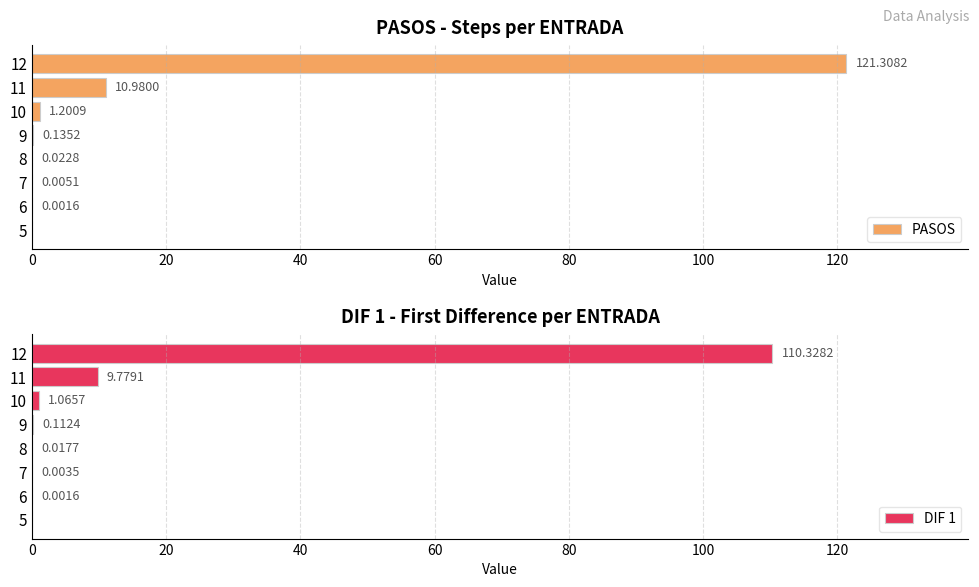

Between 40 and 60, which series saw the biggest shift?

PASOS